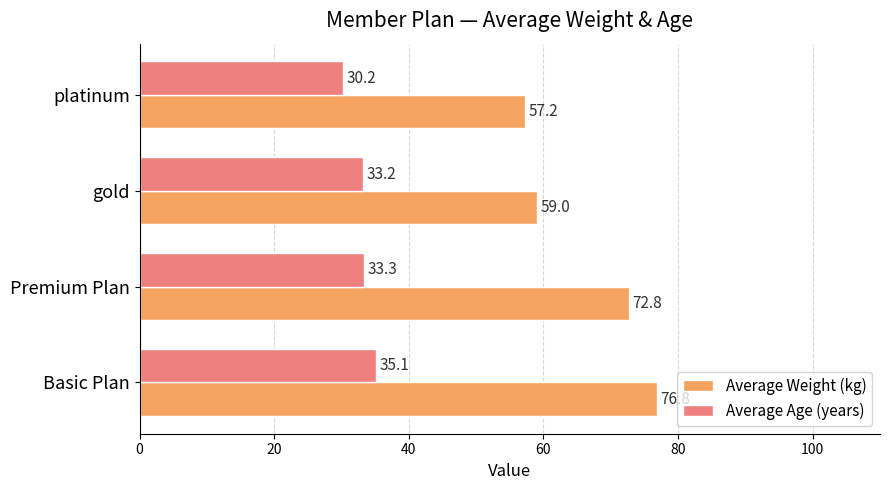

The Average Weight (kg) series shows 43.5 at Premium Plan. True or false?

False